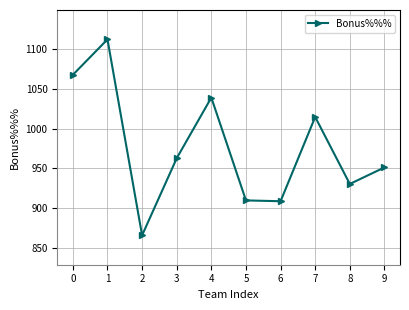

What is the difference between the maximum and minimum values?

247.1